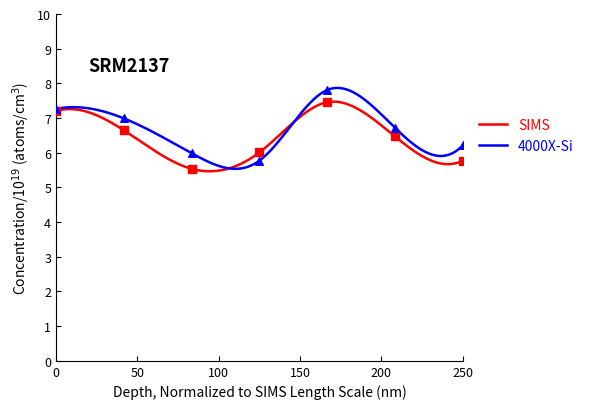

Which series has the widest spread of Y values?

4000X-Si